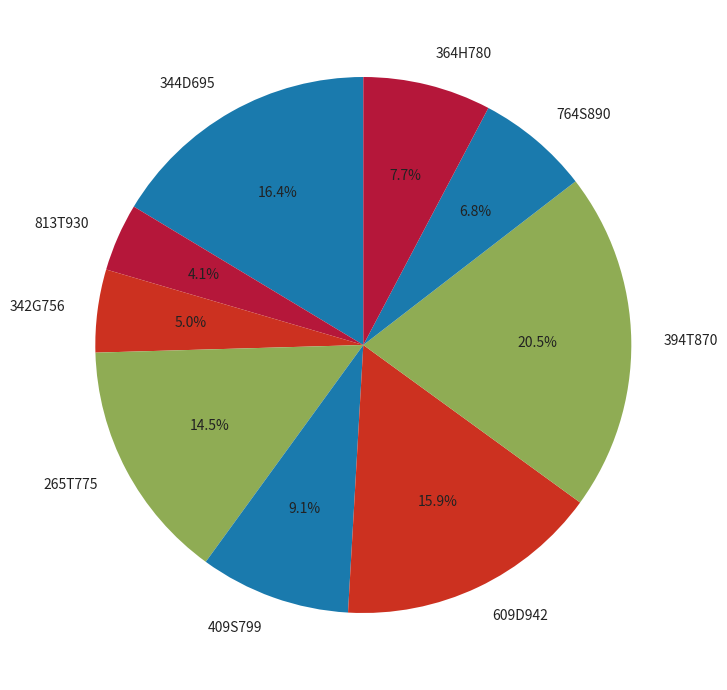

The 609D942 slice represents 16% of the pie. True or false?

True